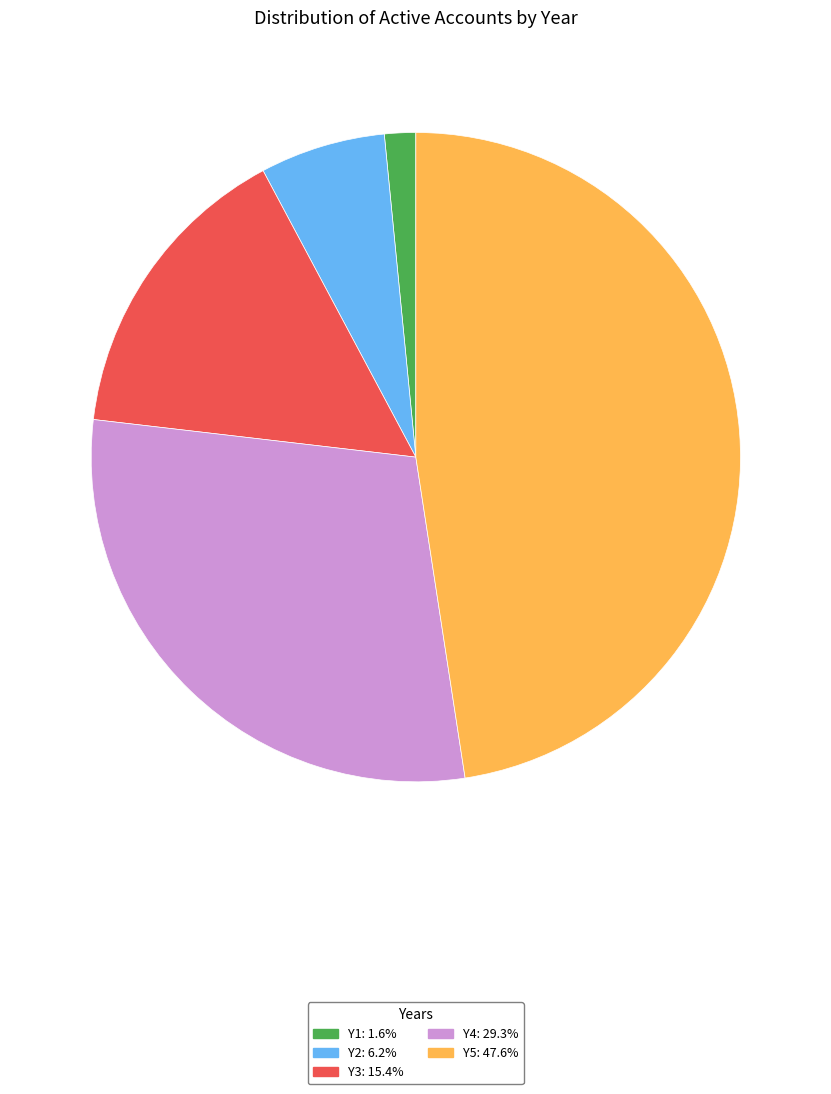

Is Y1 the majority of the pie?

No